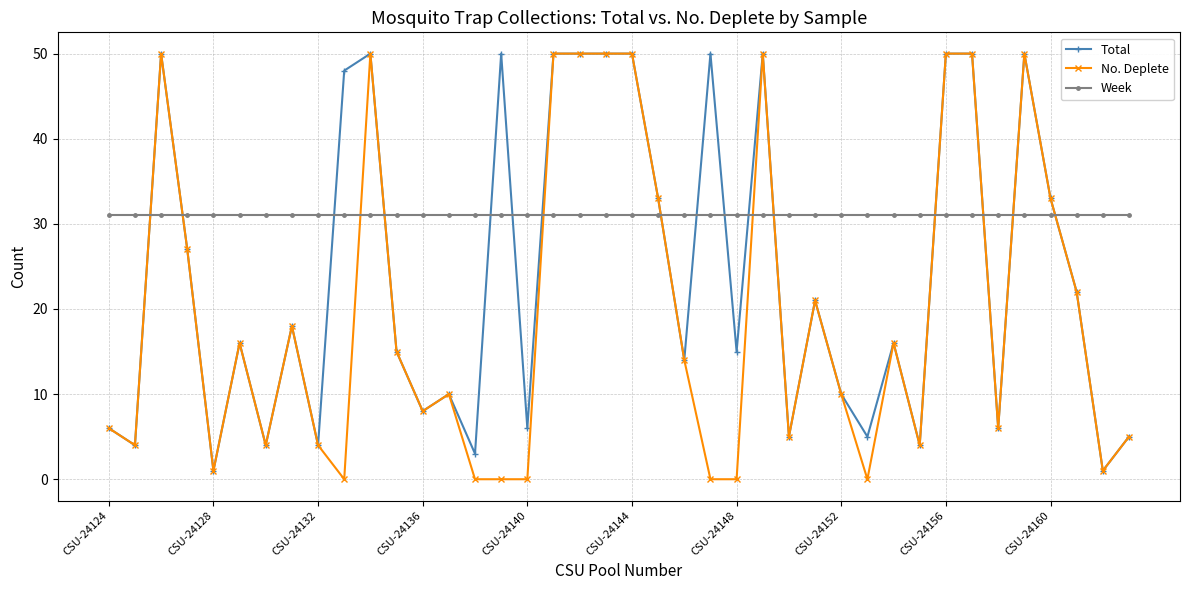

List the series in order of their overall mean, lowest first.

No. Deplete, Total, Week